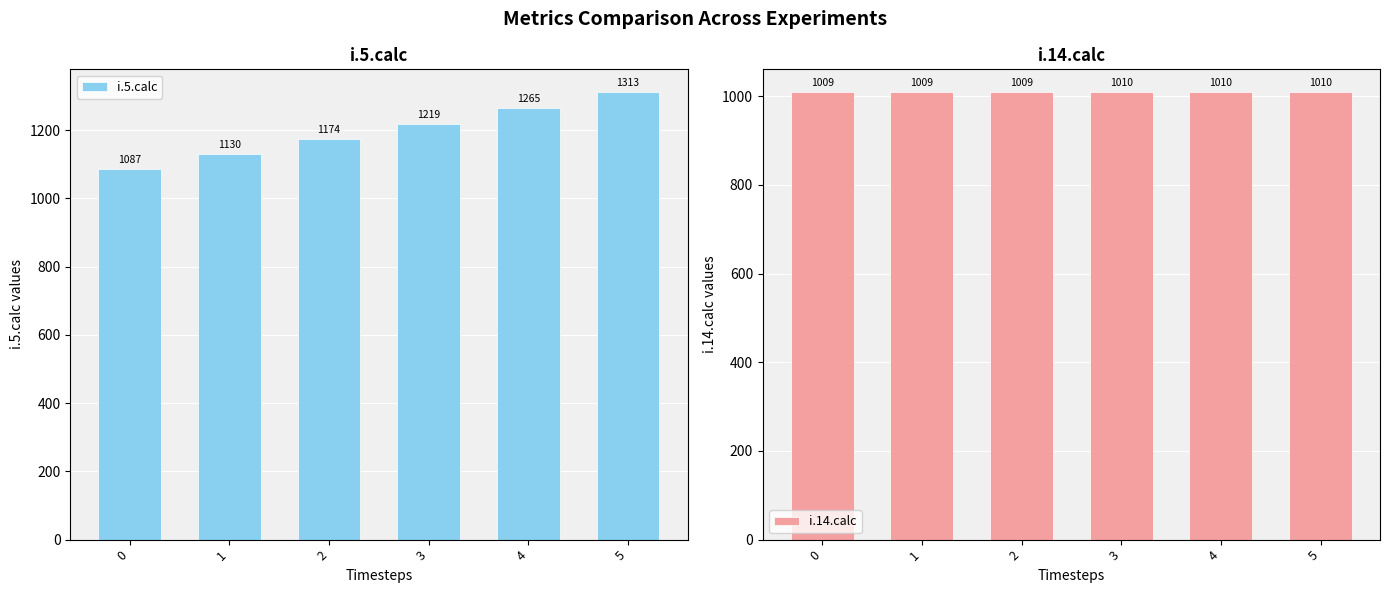

What is the difference between the i.14.calc values at 1 and 3?

1